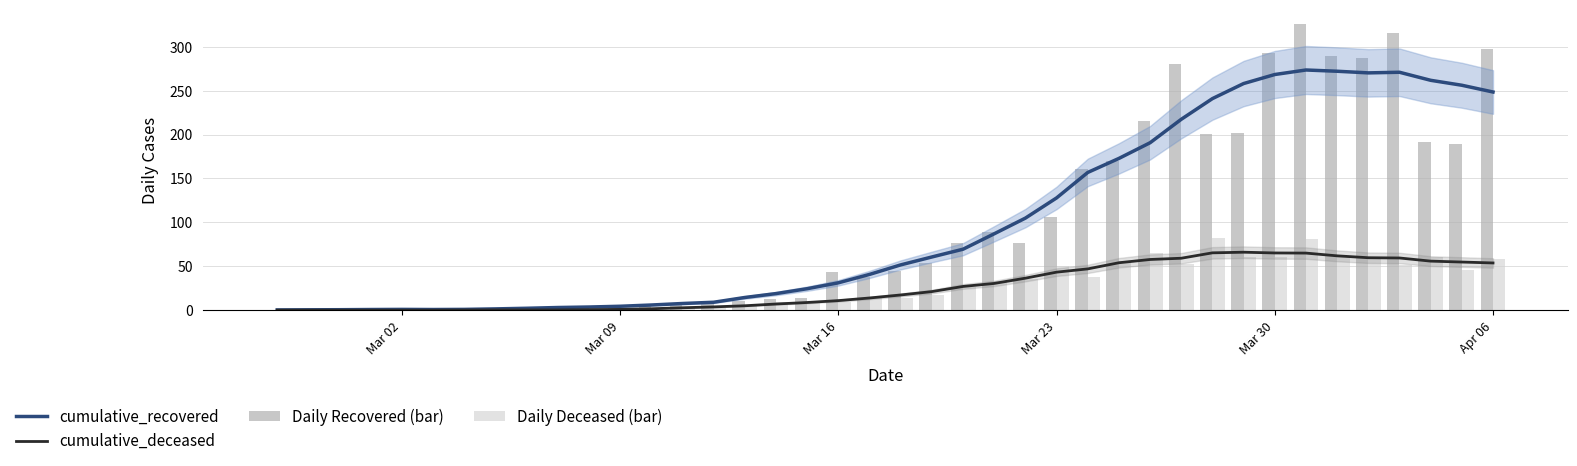

Reading left to right, extract all data points from this chart.

cumulative_recovered: 0.2	0.4	0.5	0.7	0.9	0.7	0.9	1.4	2.1	3.0	3.6	4.4	5.9	7.6	9.0	14.4	18.9	24.4	31.1	40.7	51.6	60.6	69.4	87.0	104.9	127.9	156.9	172.9	190.7	217.4	241.0	258.1	268.4	273.6	272.1	270.3	271.0	261.8	256.2	248.5
cumulative_deceased: 0.0	0.0	0.0	0.0	0.0	0.0	0.1	0.3	0.3	0.3	0.6	0.9	1.6	2.7	3.7	5.0	7.0	8.7	10.9	13.9	17.3	21.1	27.0	30.4	36.4	43.3	47.0	54.0	57.7	59.1	65.3	66.0	65.1	65.0	61.9	59.7	59.4	55.8	54.8	53.8
Daily Recovered (bar): 0.0	1.0	0.0	0.0	1.0	1.0	2.0	1.0	0.0	1.0	4.0	6.0	7.0	6.0	7.0	10.0	13.0	14.0	44.0	38.0	45.0	54.0	77.0	89.0	77.0	106.0	161.0	170.0	215.0	280.0	201.0	202.0	293.0	326.0	290.0	287.0	316.0	191.0	189.0	298.0
Daily Deceased (bar): 0.0	0.0	0.0	0.0	0.0	0.0	0.0	0.0	0.0	1.0	1.0	0.0	0.0	2.0	2.0	5.0	9.0	8.0	9.0	14.0	14.0	17.0	26.0	33.0	35.0	50.0	38.0	56.0	65.0	52.0	82.0	61.0	60.0	81.0	61.0	59.0	51.0	60.0	46.0	58.0